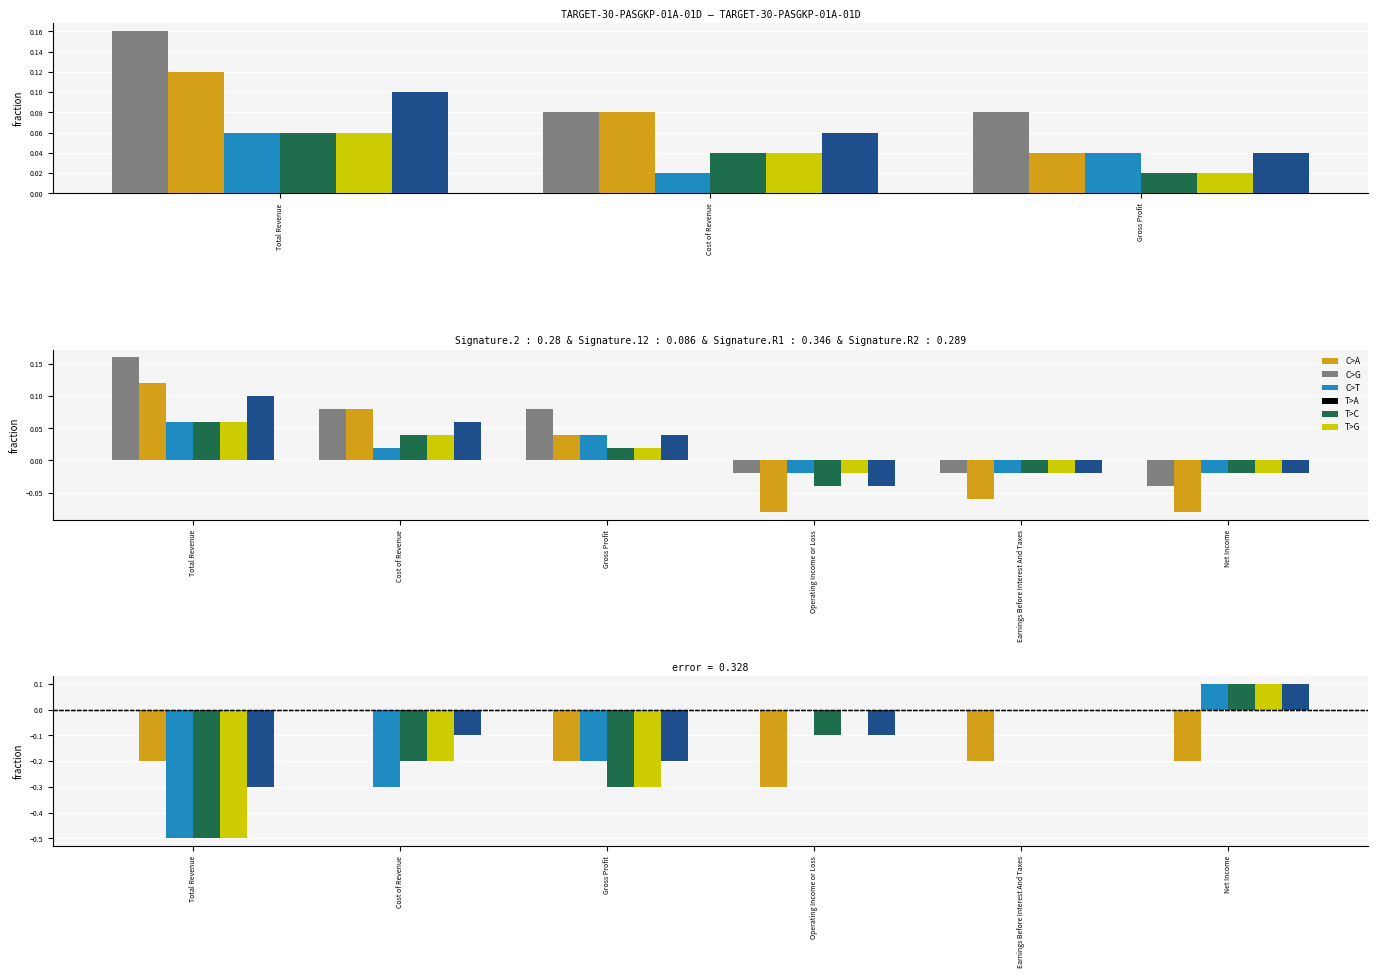

What is the label of the 5th bar from the left?

Earnings Before Interest And Taxes